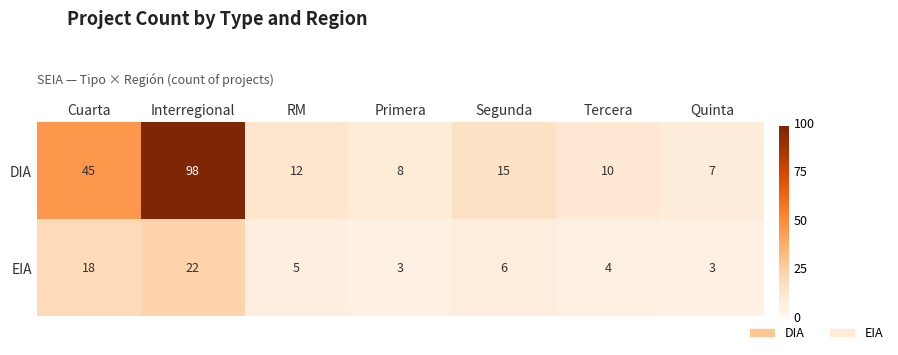

What is the difference between the second highest and second lowest values in the DIA series?

37